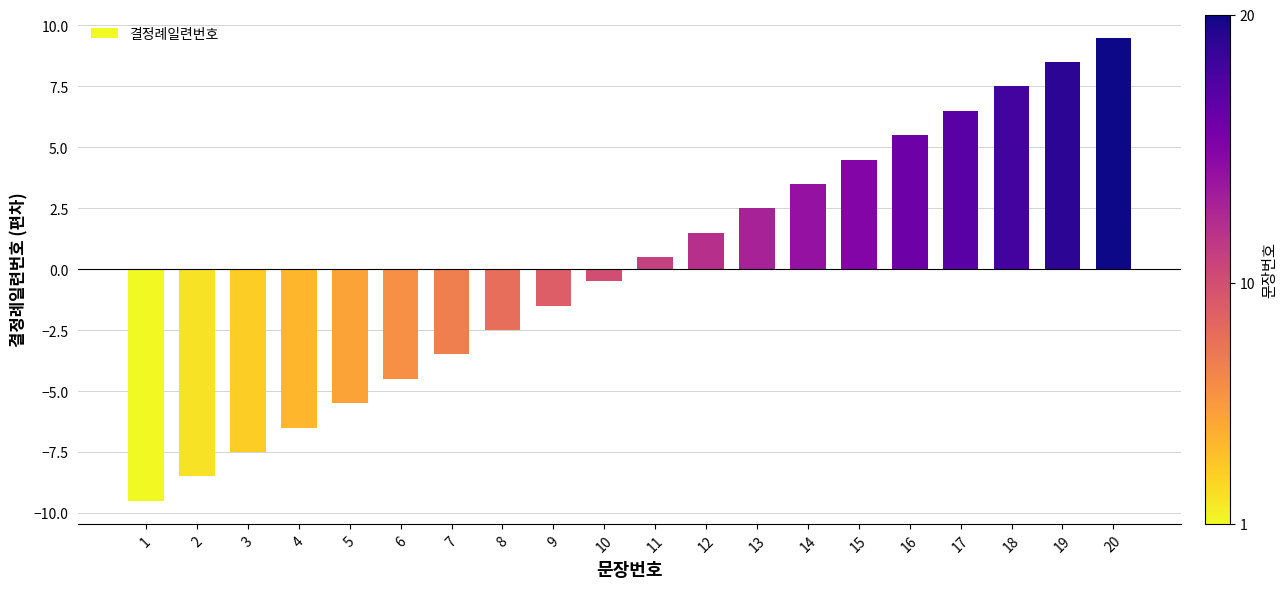

Is it true that the value at 7 is -2.1?

False